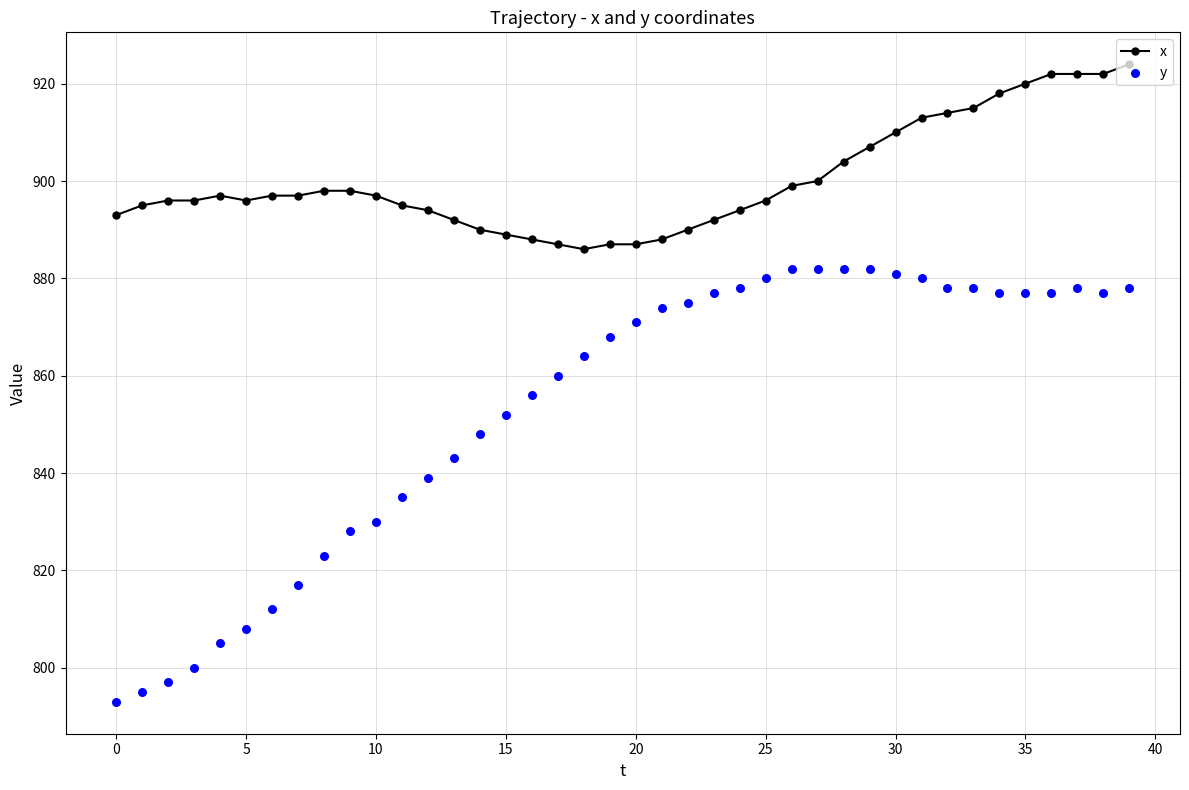

At which category is the sum across all series the highest?

39